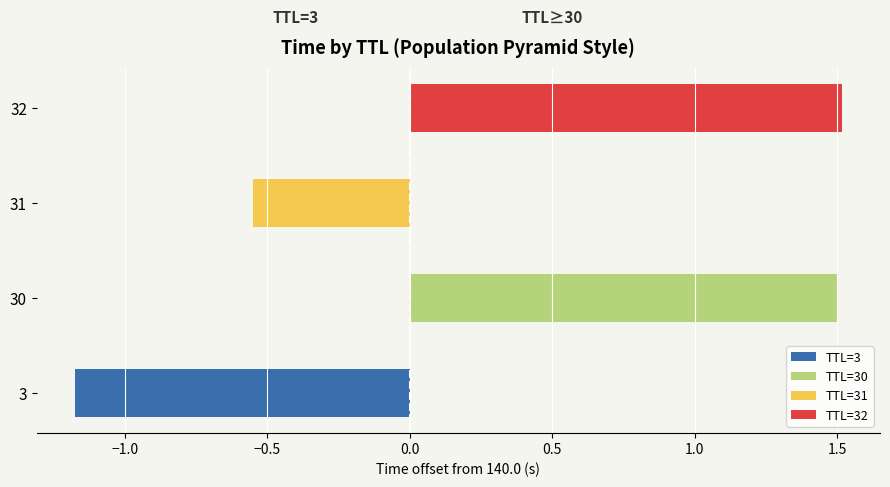

Which series has the widest spread of values?

TTL=32